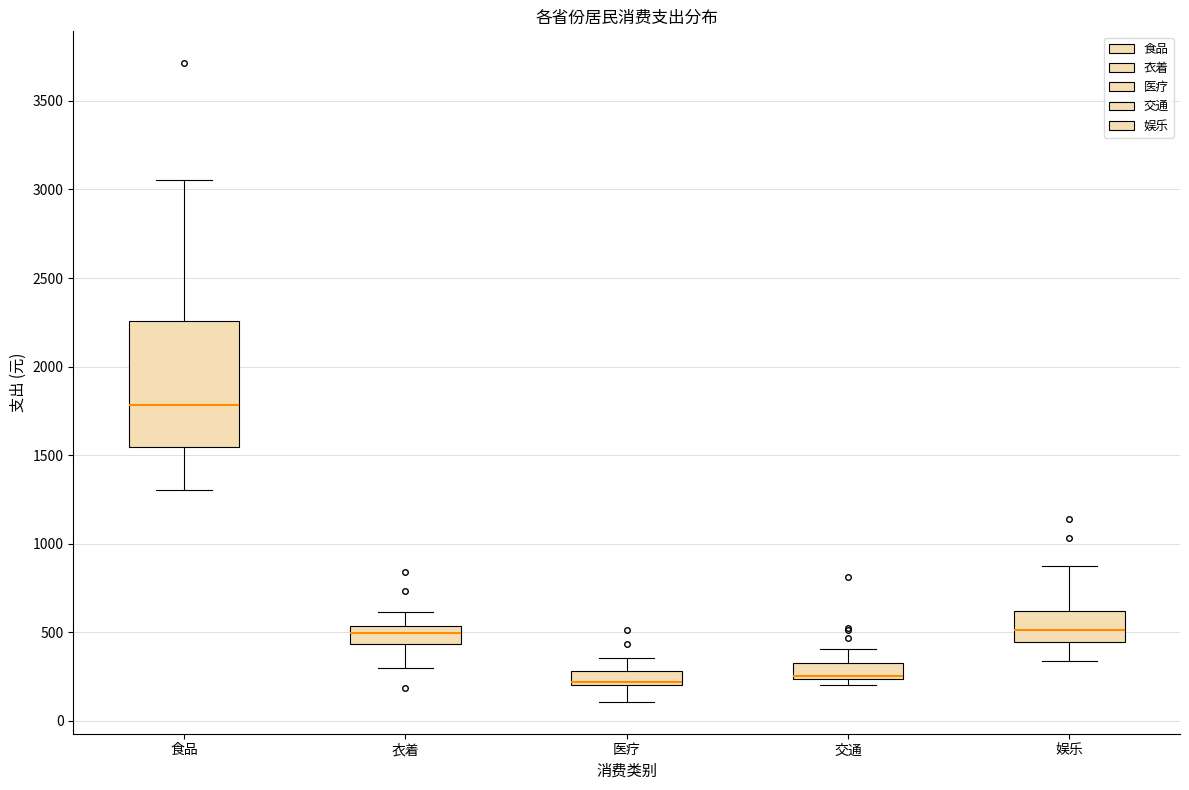

Where is the lower edge of the box for 食品 on the y-axis? The values are not printed on the chart, so give them approximately, as read against the axis.

1550